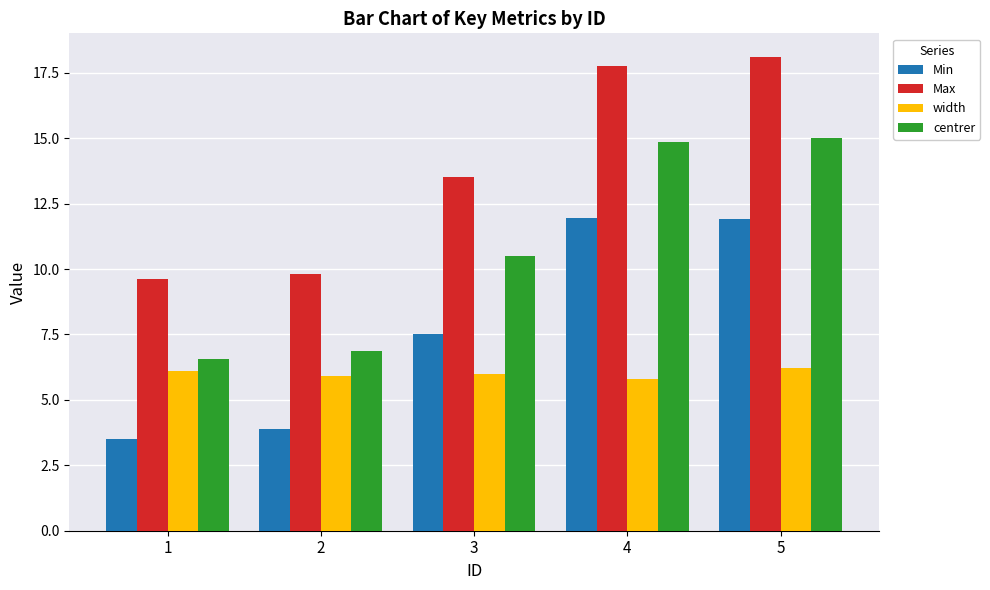

How many data points in Min are above 7?

3